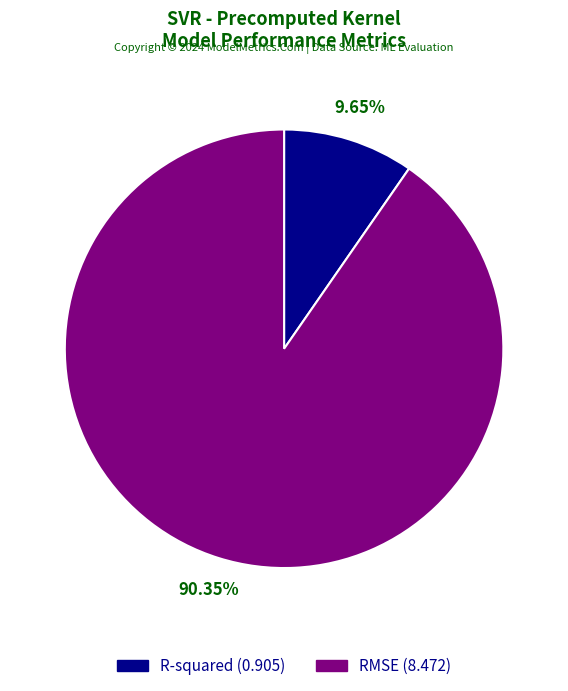

Which slice is the largest?

RMSE